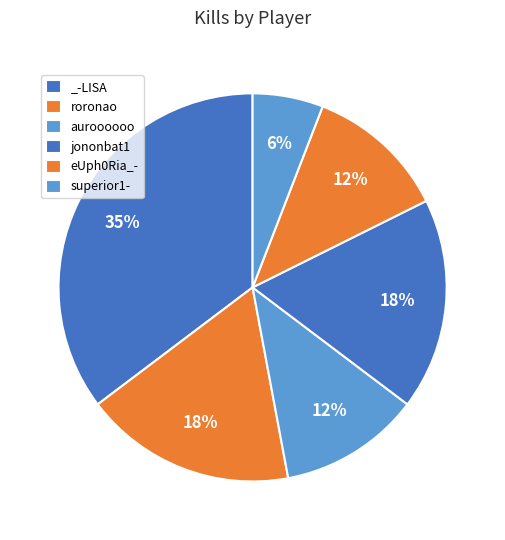

Count the number of slices in the pie.

6